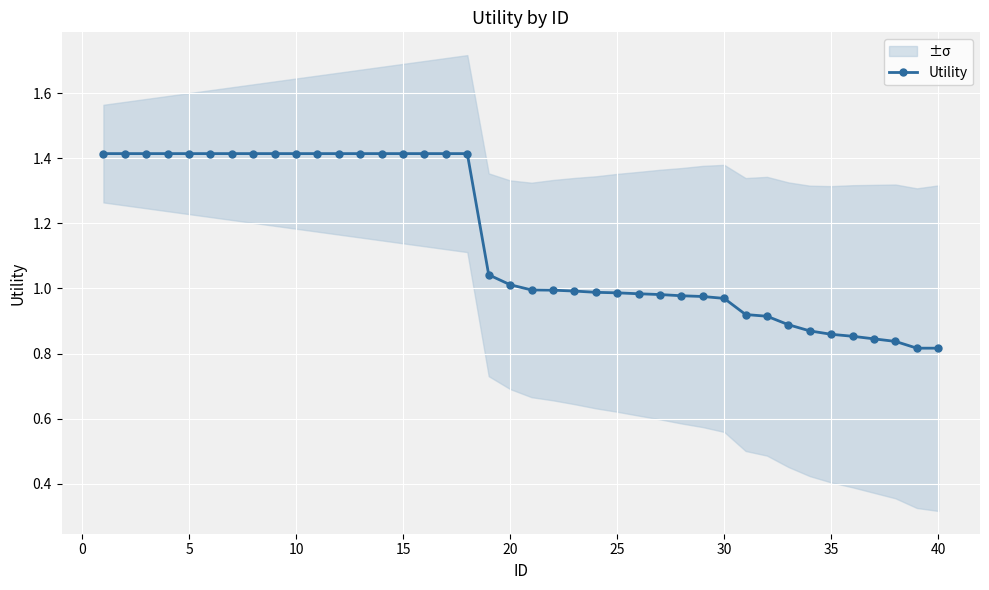

True or false: Utility has a value of 1.0 at 20.

True